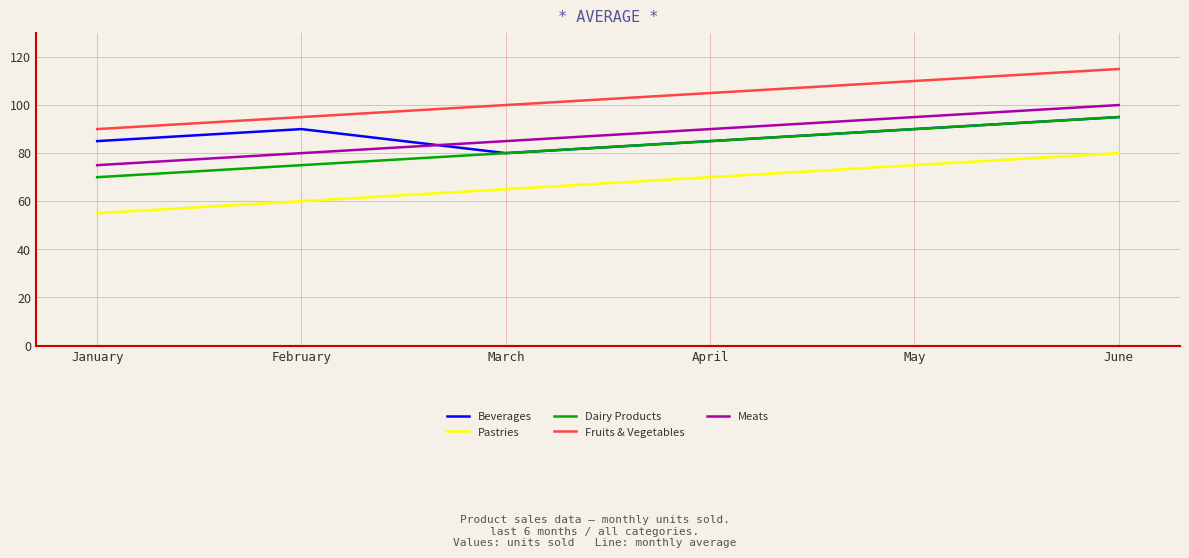

Reading right to left, what are all the values shown in this chart?

Beverages: June=95	May=90	April=85	March=80	February=90	January=85
Pastries: June=80	May=75	April=70	March=65	February=60	January=55
Dairy Products: June=95	May=90	April=85	March=80	February=75	January=70
Fruits & Vegetables: June=115	May=110	April=105	March=100	February=95	January=90
Meats: June=100	May=95	April=90	March=85	February=80	January=75